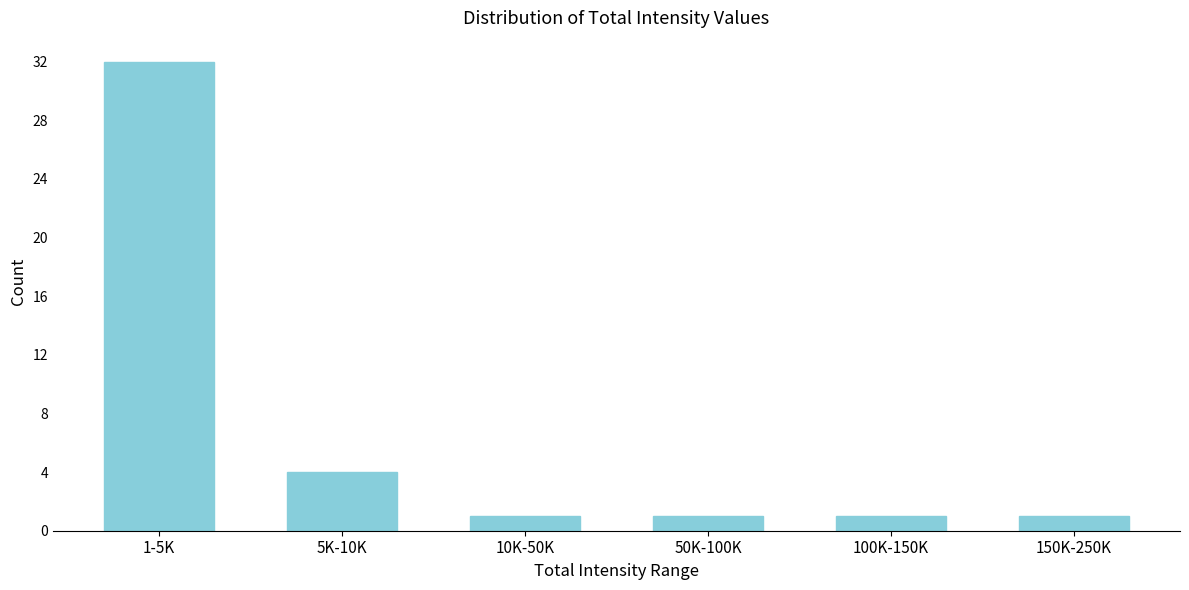

Reading left to right, transcribe all the data shown in this chart.

32	4	1	1	1	1